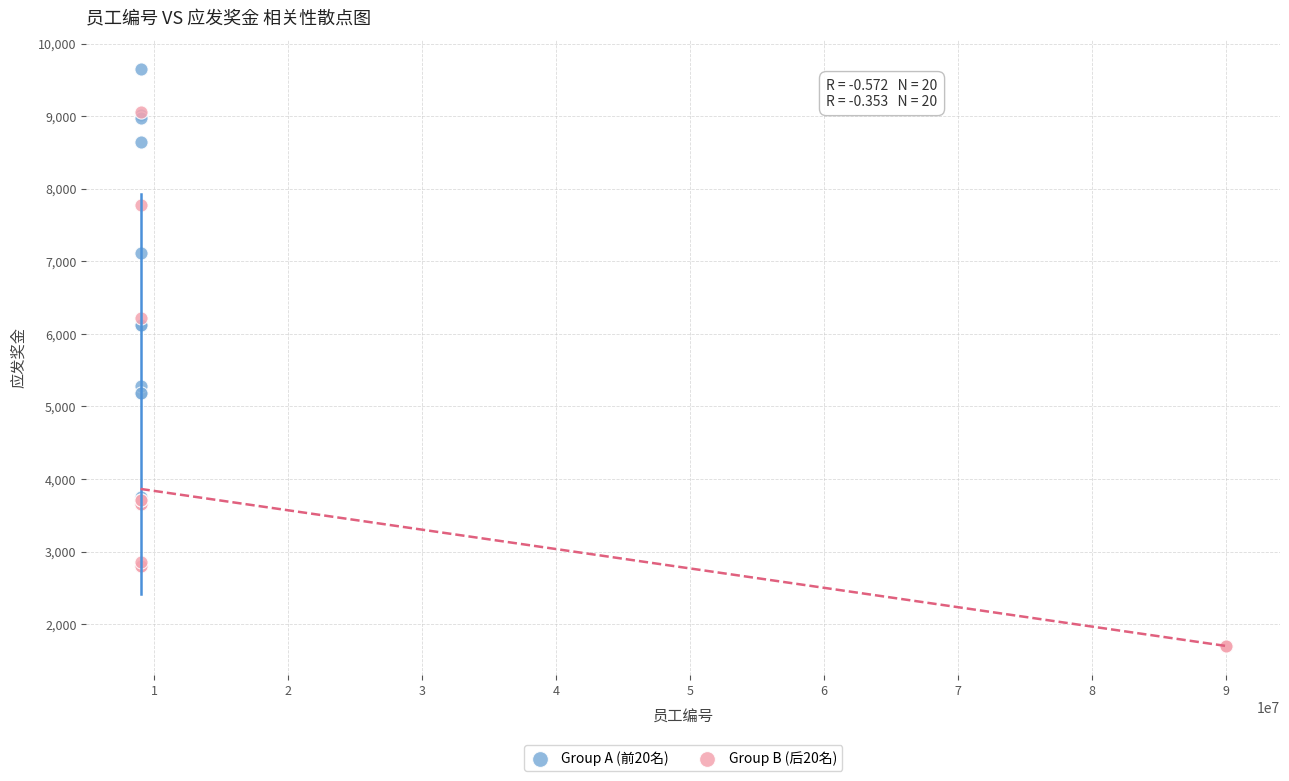

Which series reaches the minimum Y coordinate?

Group B (后20名)